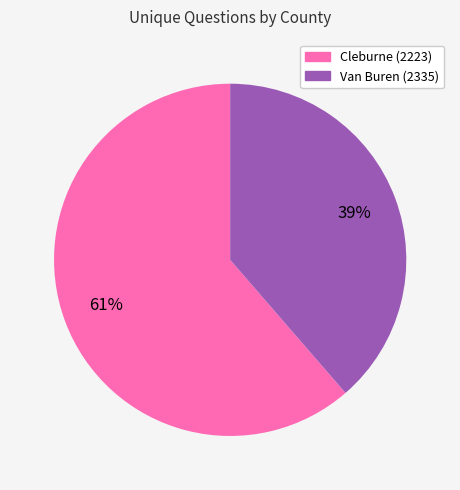

The Van Buren (2335) slice represents 47% of the pie. True or false?

False